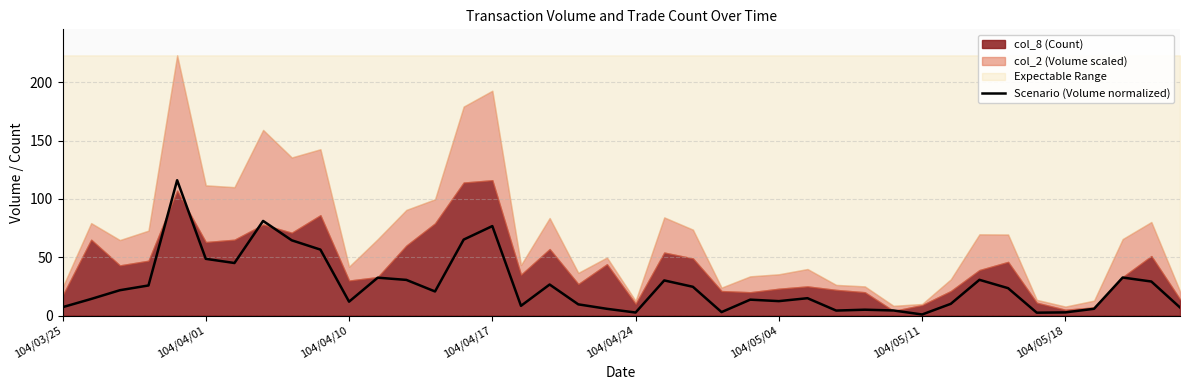

Is it true that Scenario (Volume normalized) equals 76.7 at 104/04/17?

True